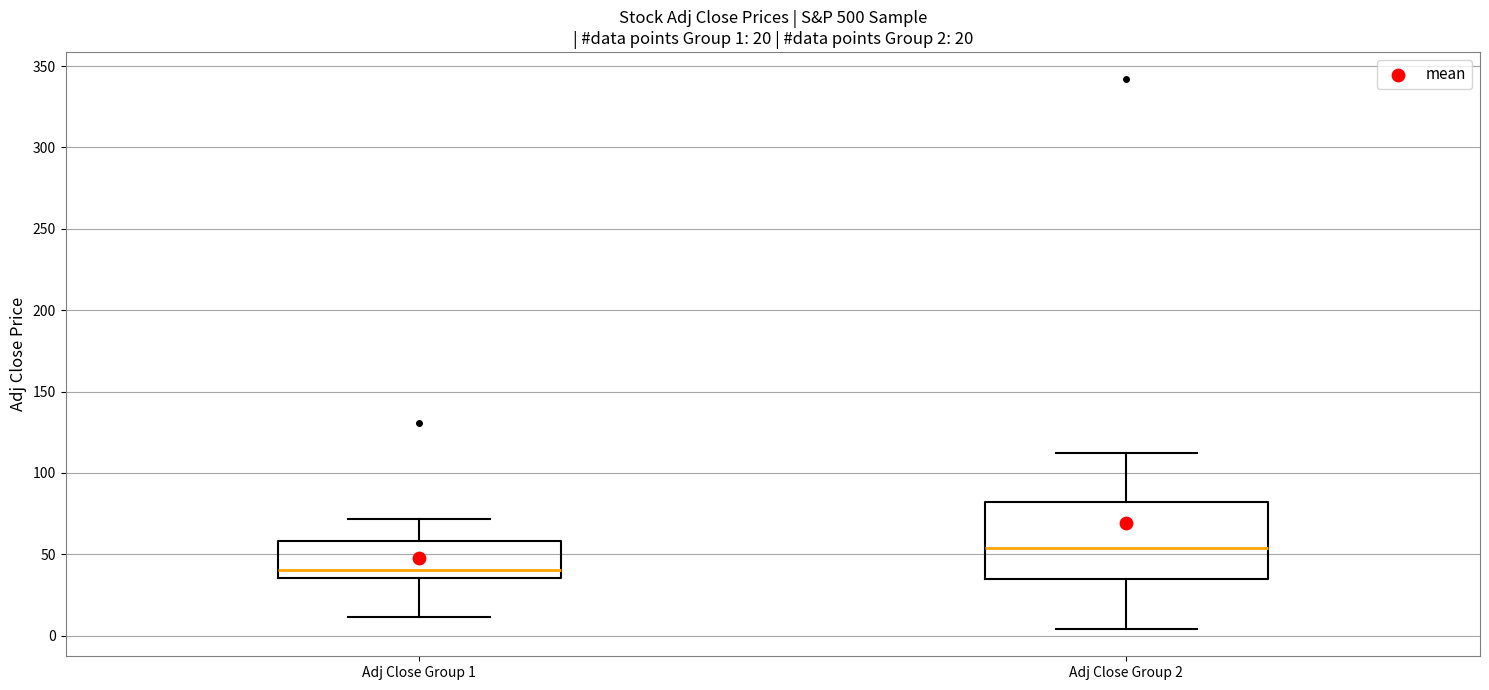

Which box's median line is the lowest?

Adj Close Group 1